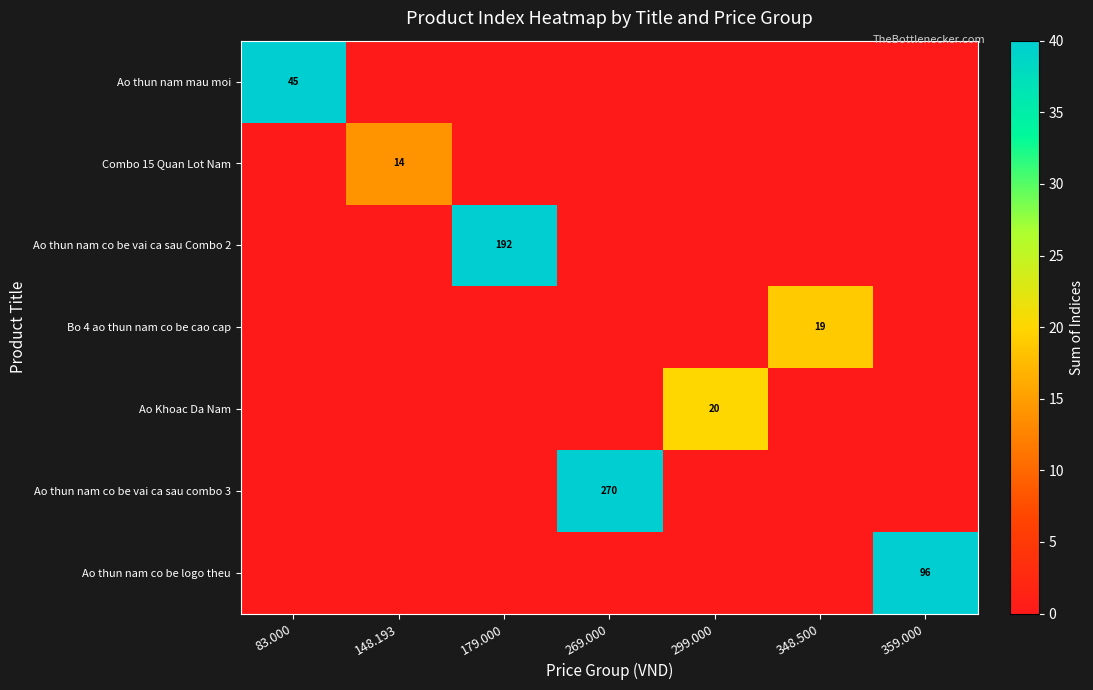

What is the sum of all Ao Khoac Da Nam values?

20